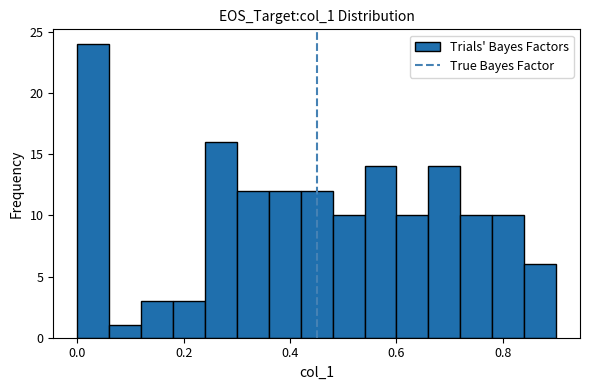

Read against the x-axis, roughly where is the centre of the tallest bar?

0.04